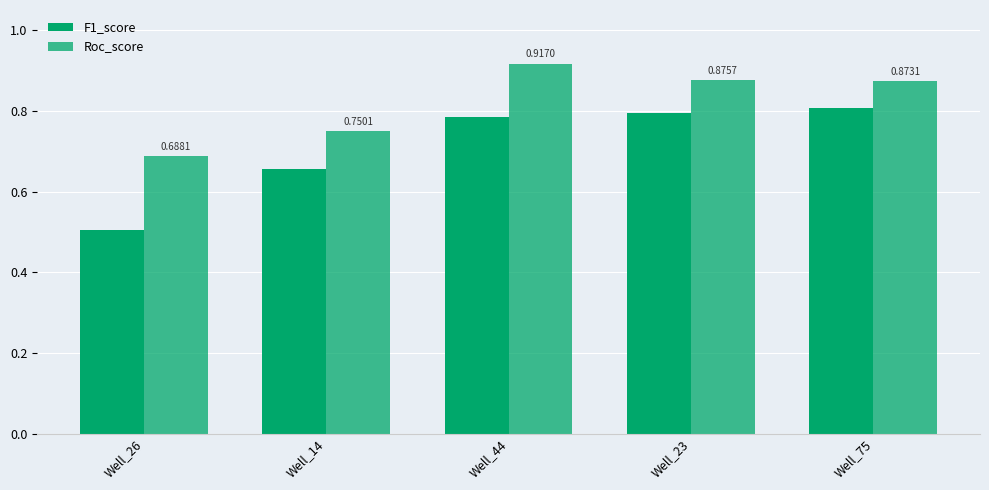

Is the value of F1_score at Well_26 greater than the value of Roc_score at Well_23?

No